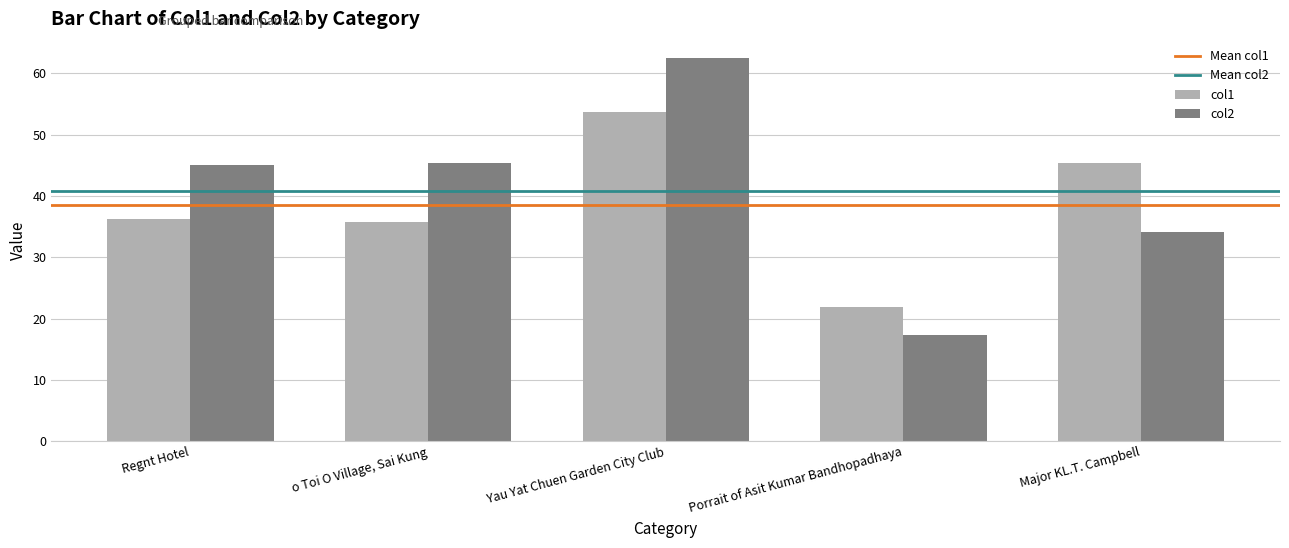

What position from the left is Regnt Hotel?

1